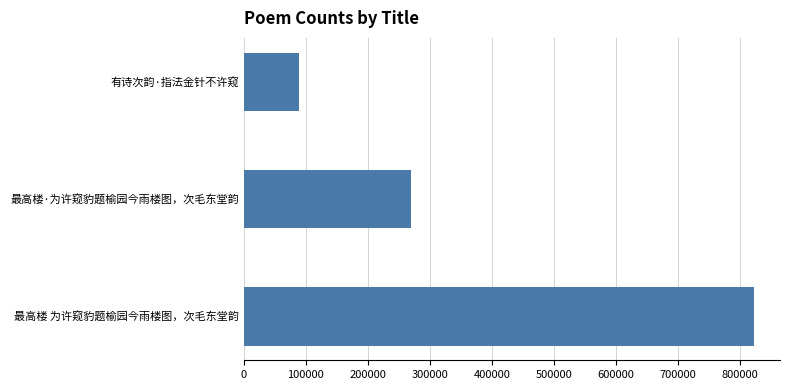

Is it true that the value at 有诗次韵·指法金针不许窥 is 89639?

True